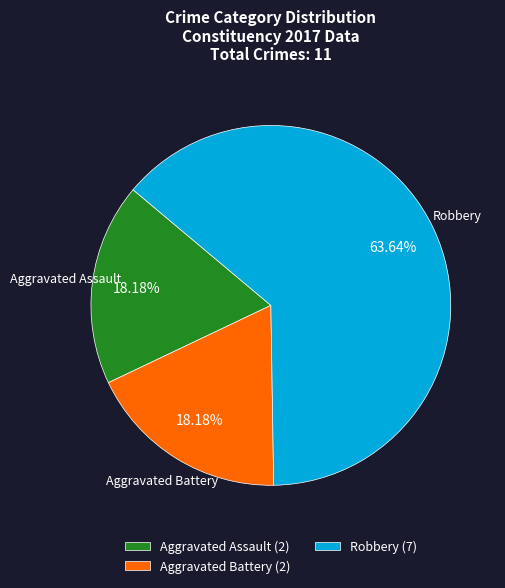

Count the number of slices in the pie.

3